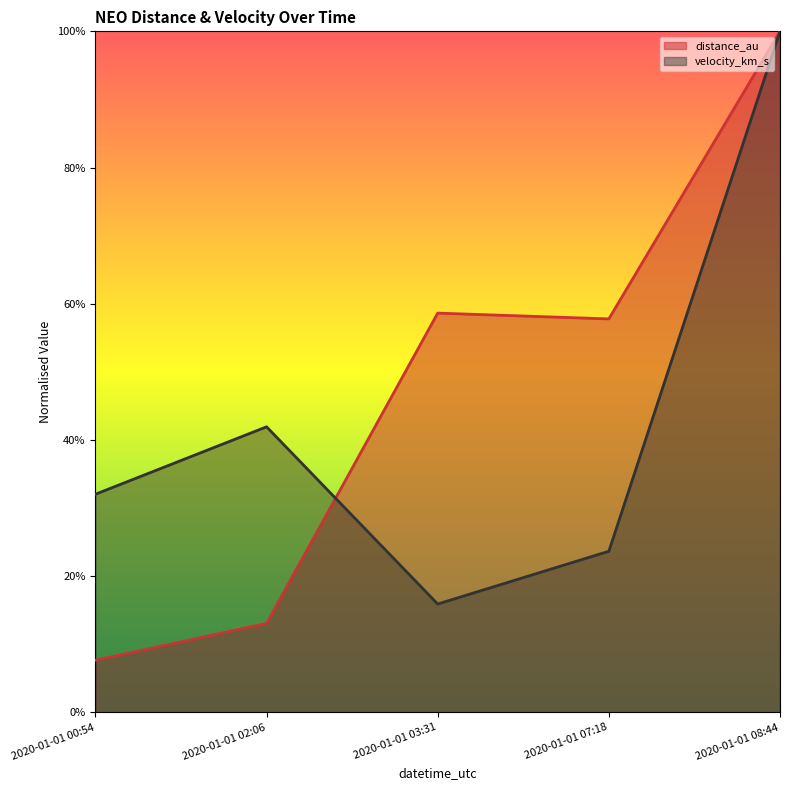

At which category does velocity_km_s reach its first local valley?

2020-01-01 03:31